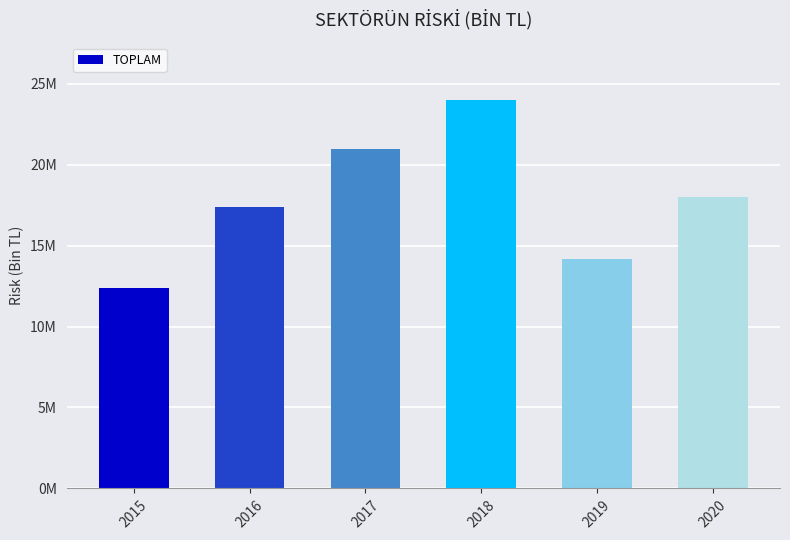

What is the smallest value displayed?

12363845.4